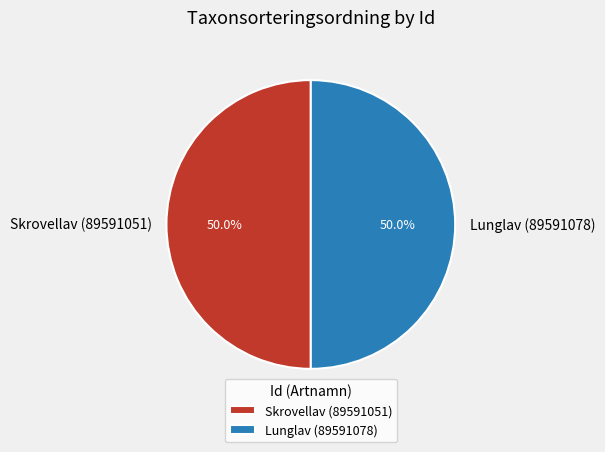

To the nearest percent, what is the combined percentage of Skrovellav (89591051) and Lunglav (89591078)?

100%